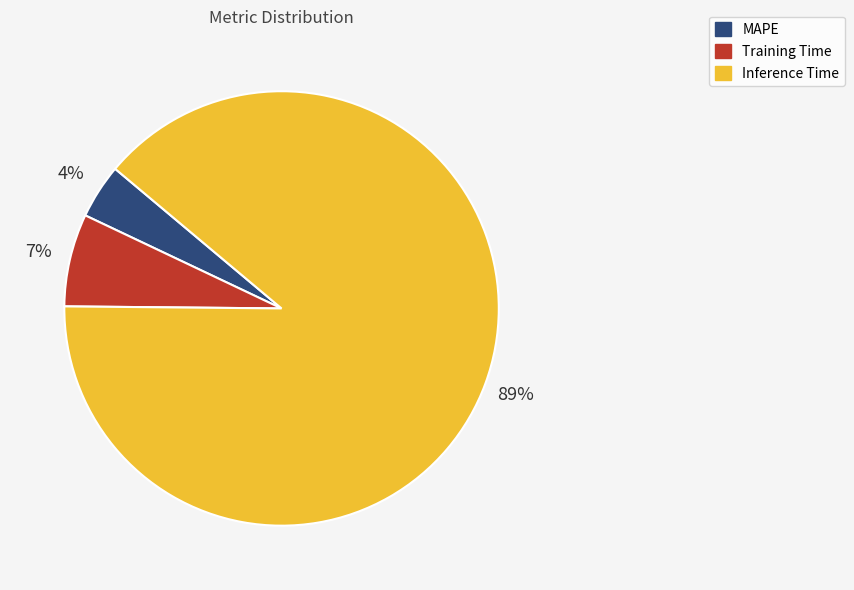

What is the largest slice in the pie chart?

Inference Time